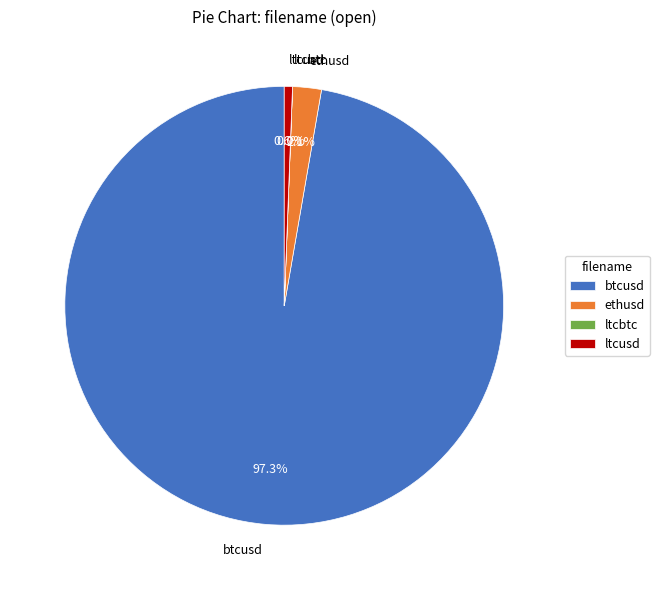

Between btcusd and ltcusd, which is larger?

btcusd